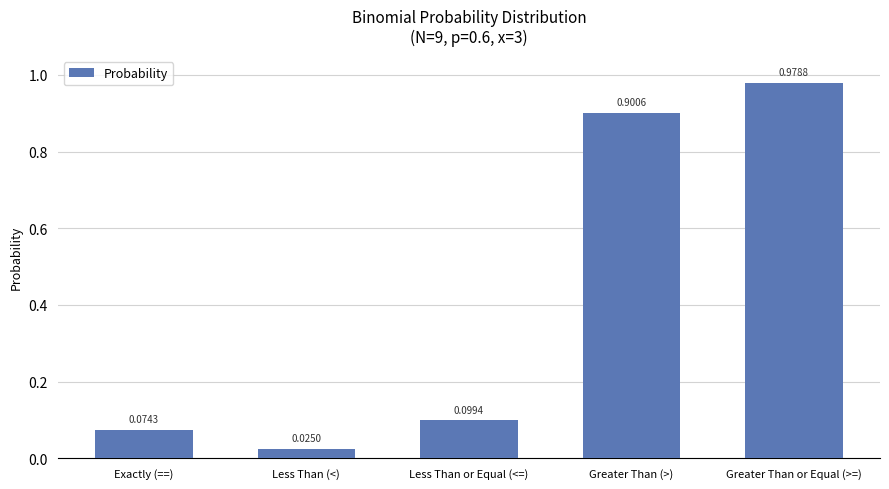

What is the label of the 2nd bar from the right?

Greater Than (>)